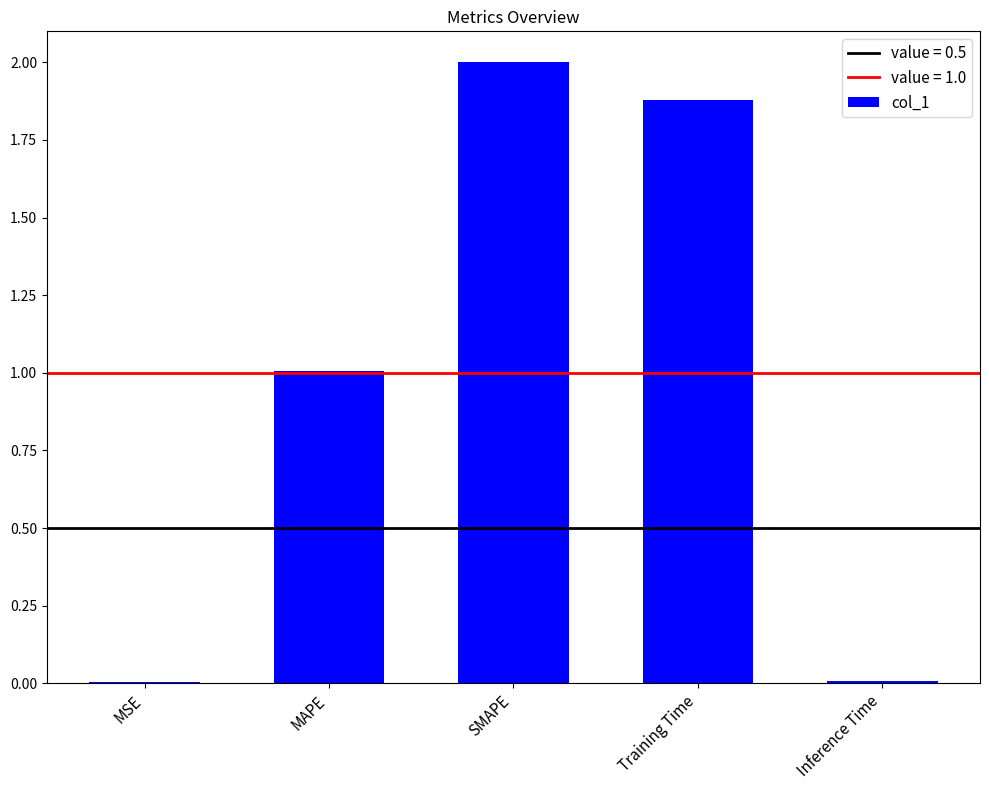

What is the change in value from MAPE to SMAPE?

+1.0